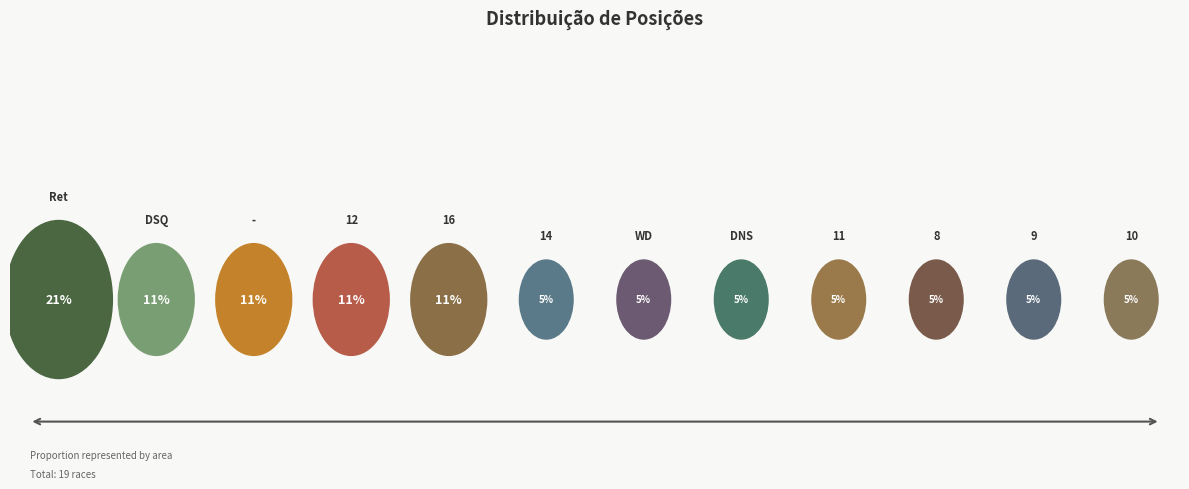

Does 10 account for over 50% of the chart?

No